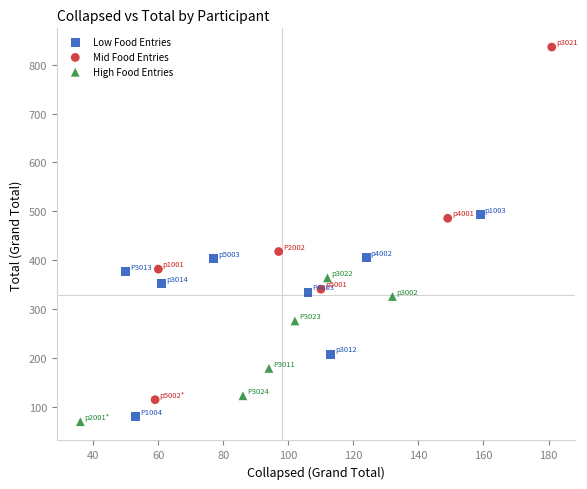

What are all the series names shown in the legend?

Low Food Entries, Mid Food Entries, High Food Entries